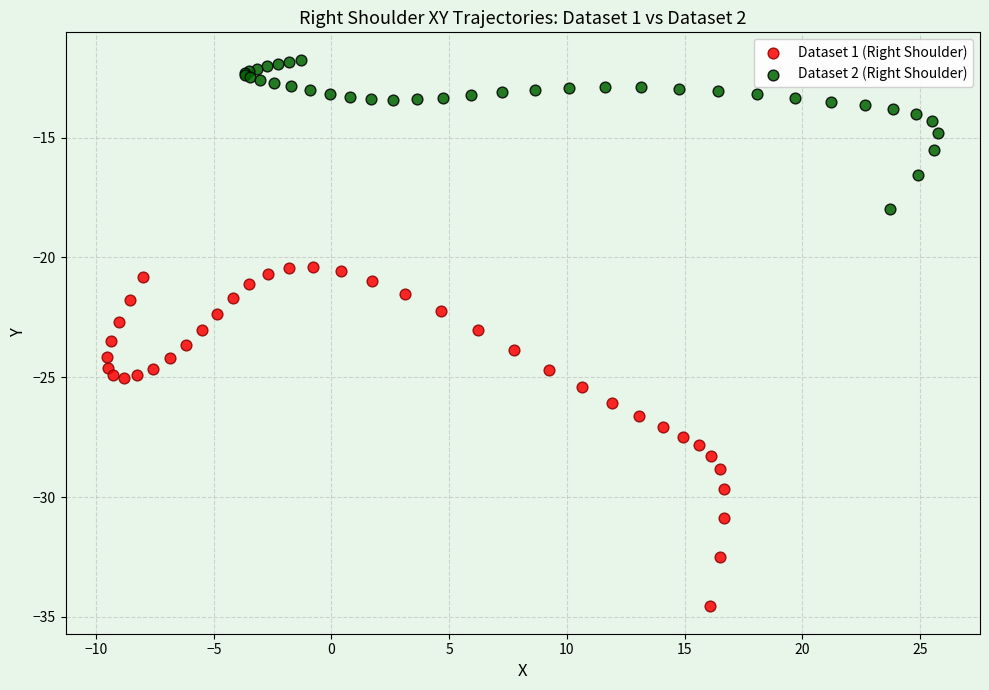

Which series has the widest spread of Y values?

Dataset 1 (Right Shoulder)